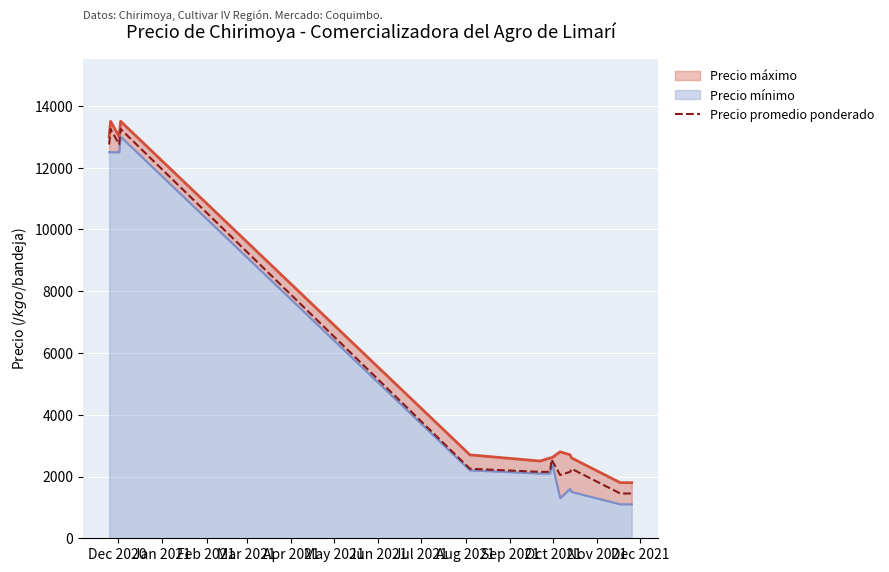

What is the highest value of the Precio promedio ponderado series?

13250